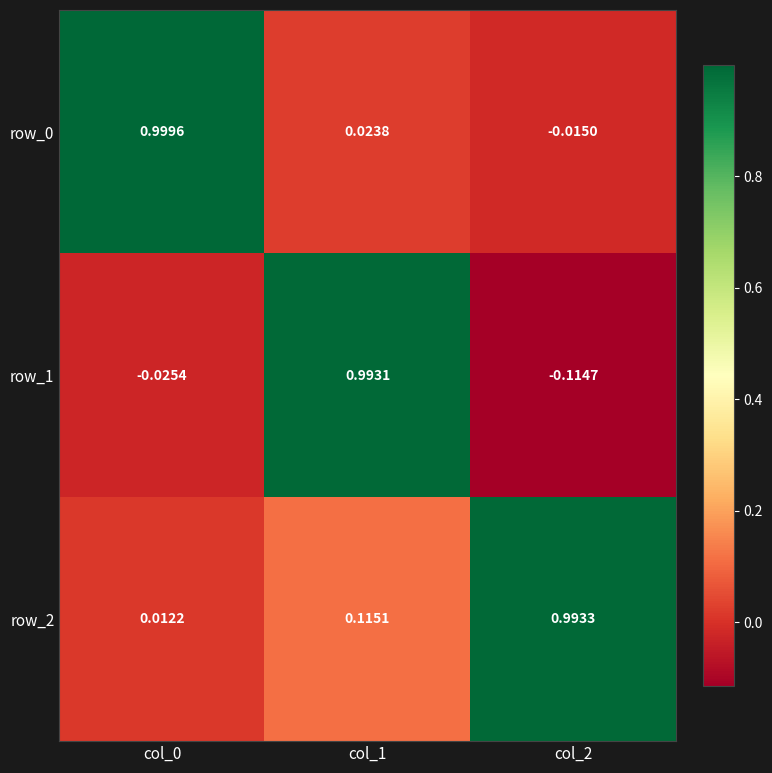

The value of row_2 at col_1 is 0.0. True or false?

False